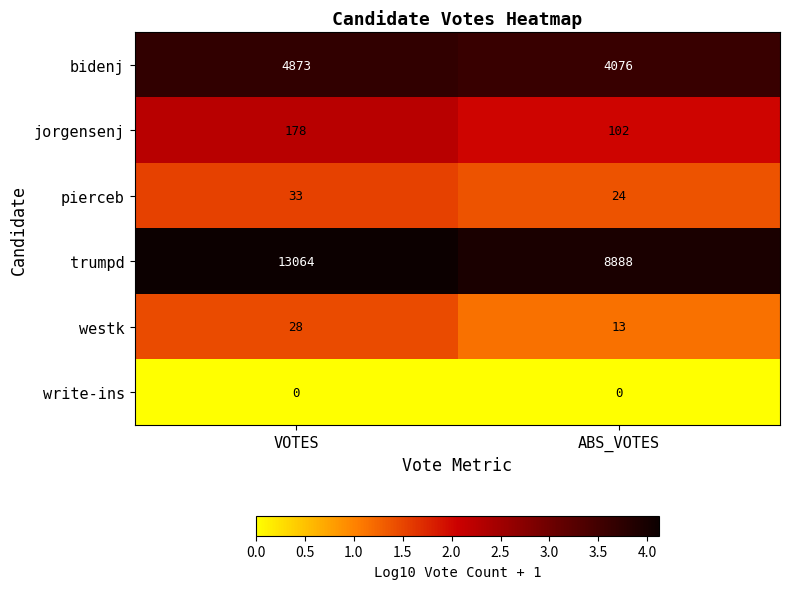

Read the bidenj value at VOTES, to the nearest 50.

4850